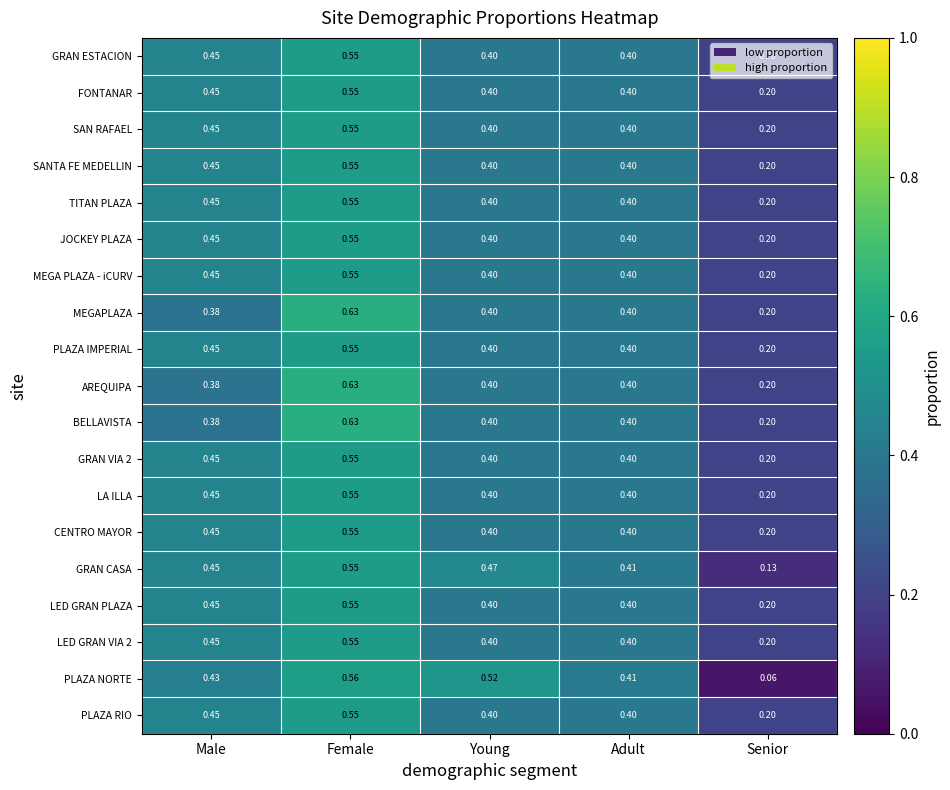

Between Male and Young, which series saw the biggest shift?

PLAZA NORTE